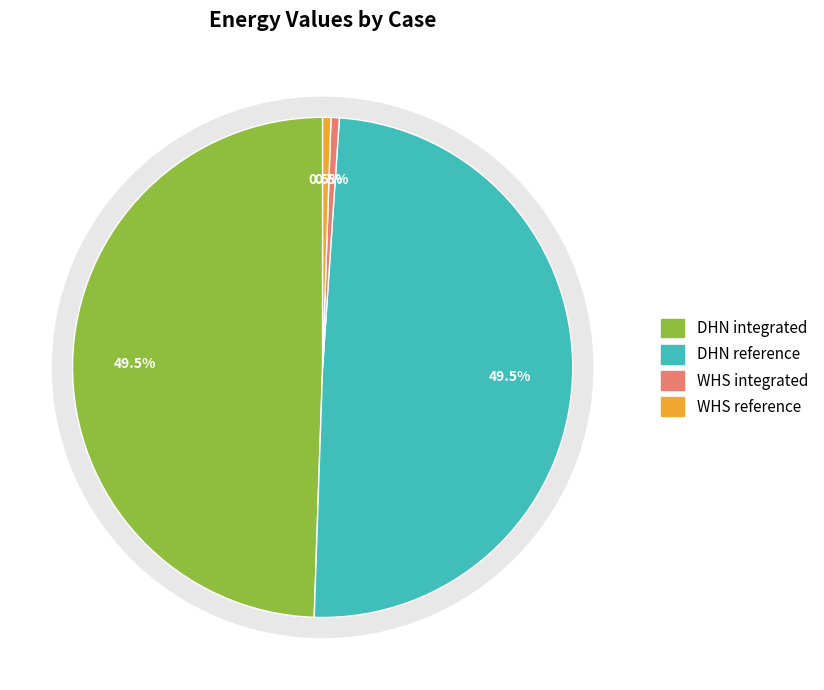

To the nearest percent, what portion does DHN reference represent?

49%